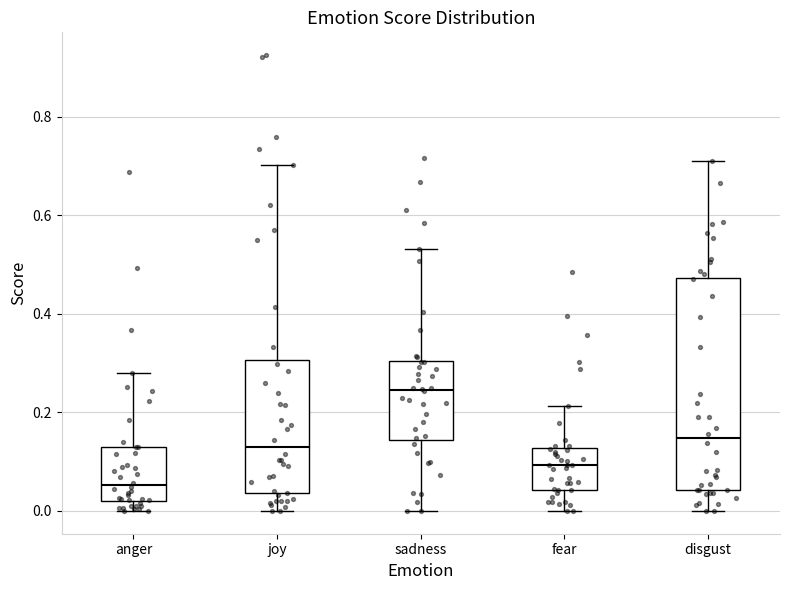

Comparing the boxes themselves (not the whiskers), which one is the tallest?

disgust